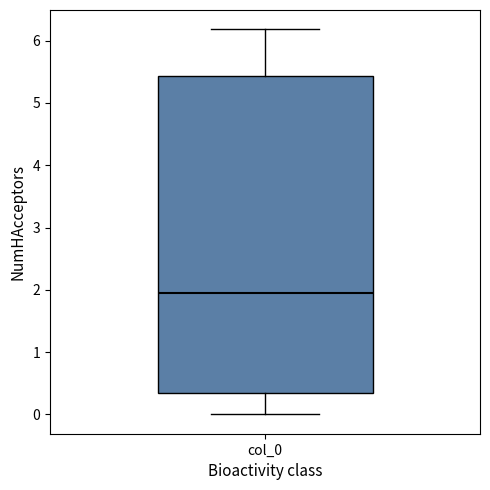

Read this box plot against the y-axis: the position of the median line, the range covered by the box, and the ends of both whiskers. The values are not printed on the chart, so give them approximately, as read against the axis.

median 1.9, box 0.3 to 5.4, whiskers 0.0 to 6.2